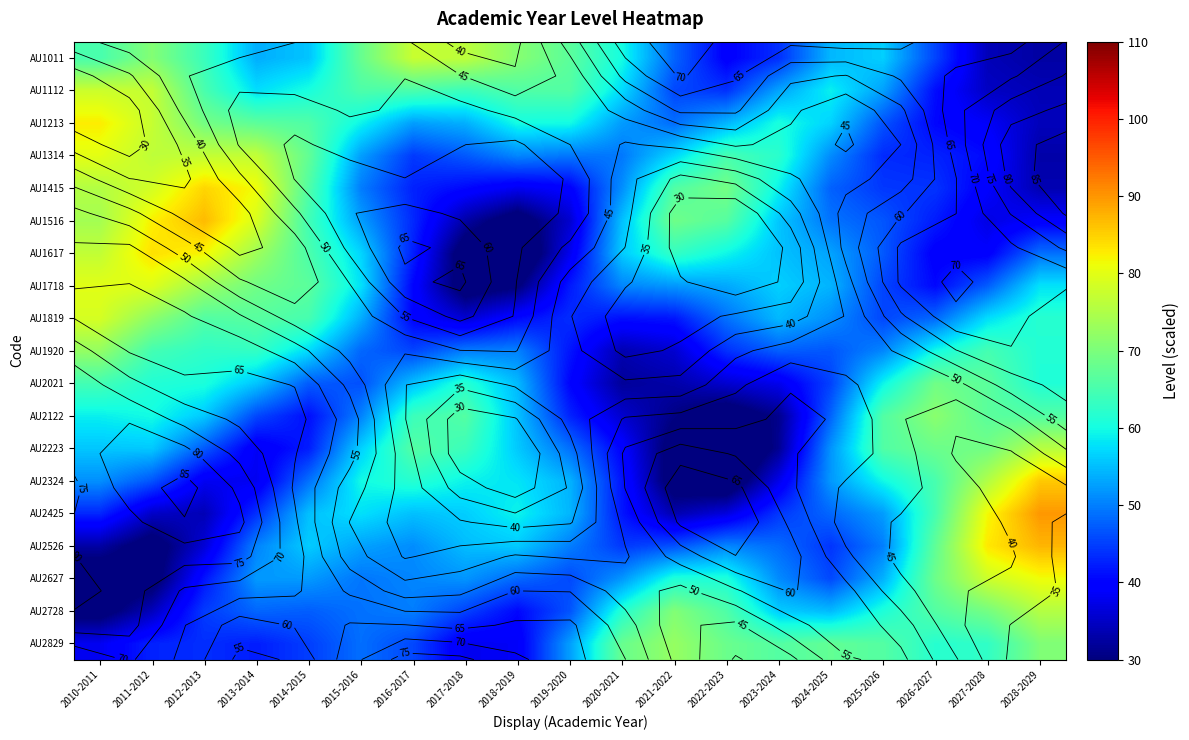

Which series has the widest spread of values?

AU2324